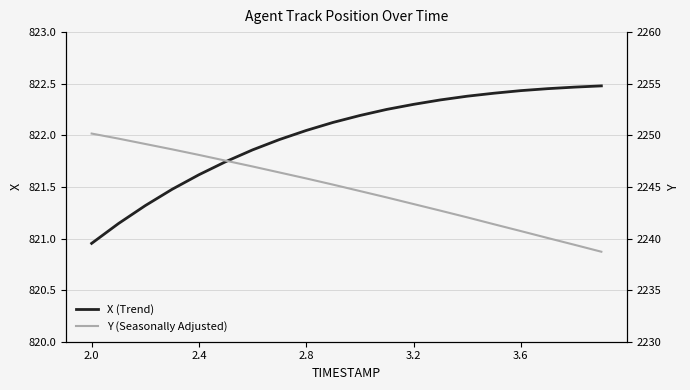

At how many categories does at least one series exceed 1897?

20